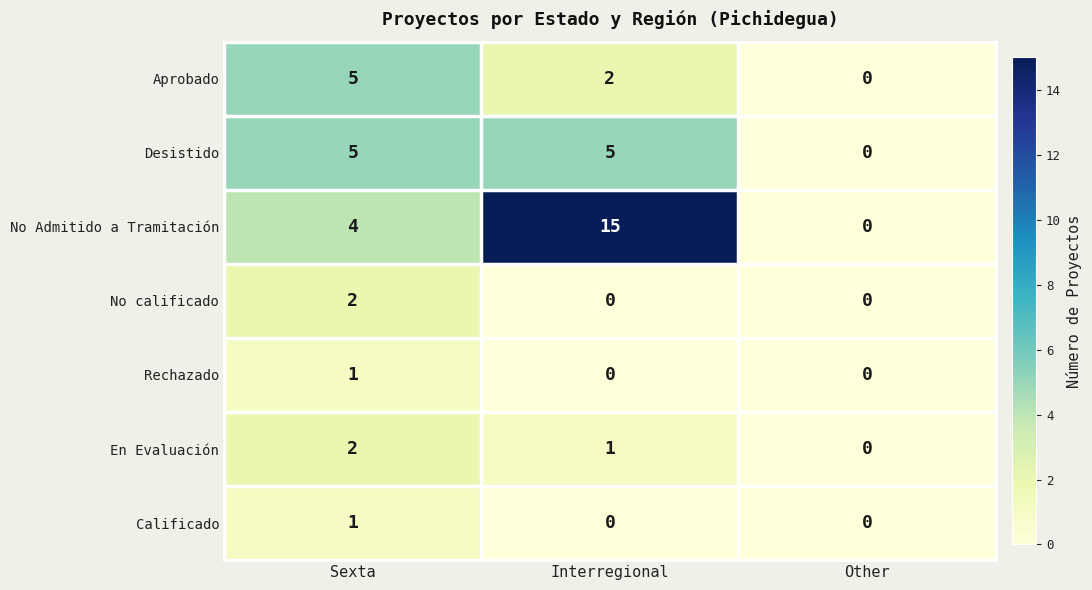

Which category has the highest value in the Aprobado series?

Sexta